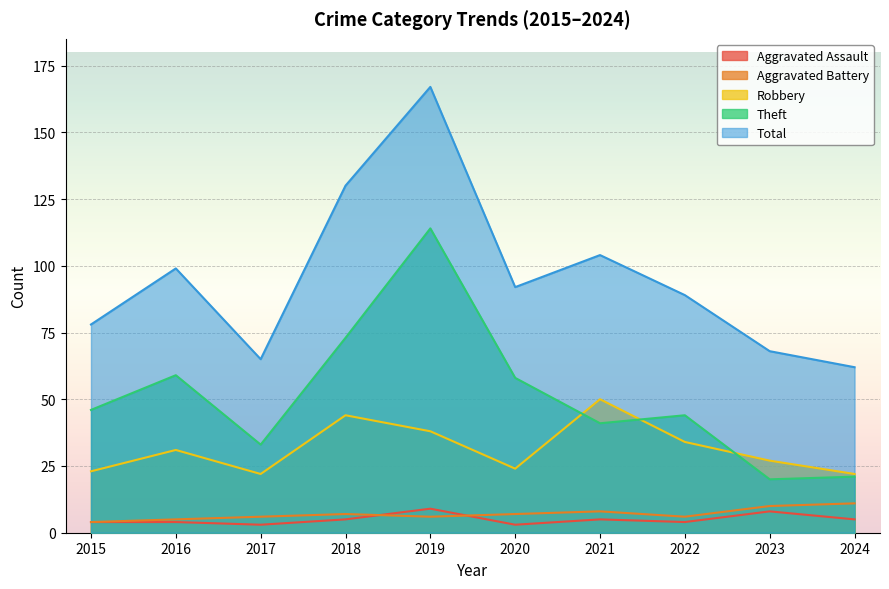

Which has a higher value, 2015 or 2022?

2015